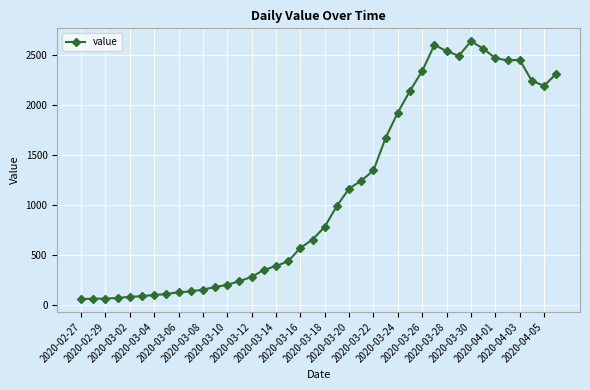

What is the difference between the second highest and minimum values?

2542